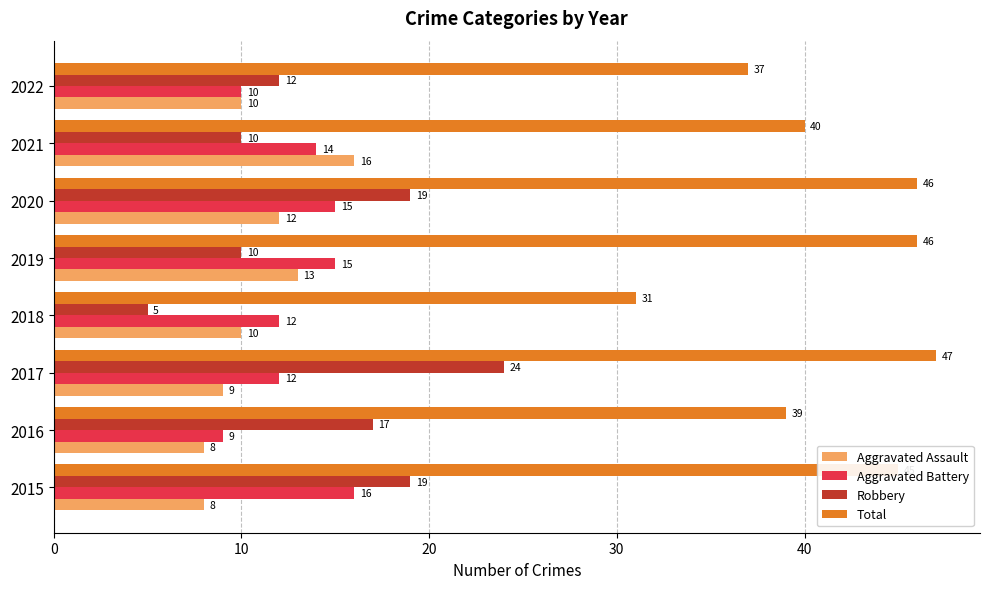

Which category has the highest value in the Total series?

2017